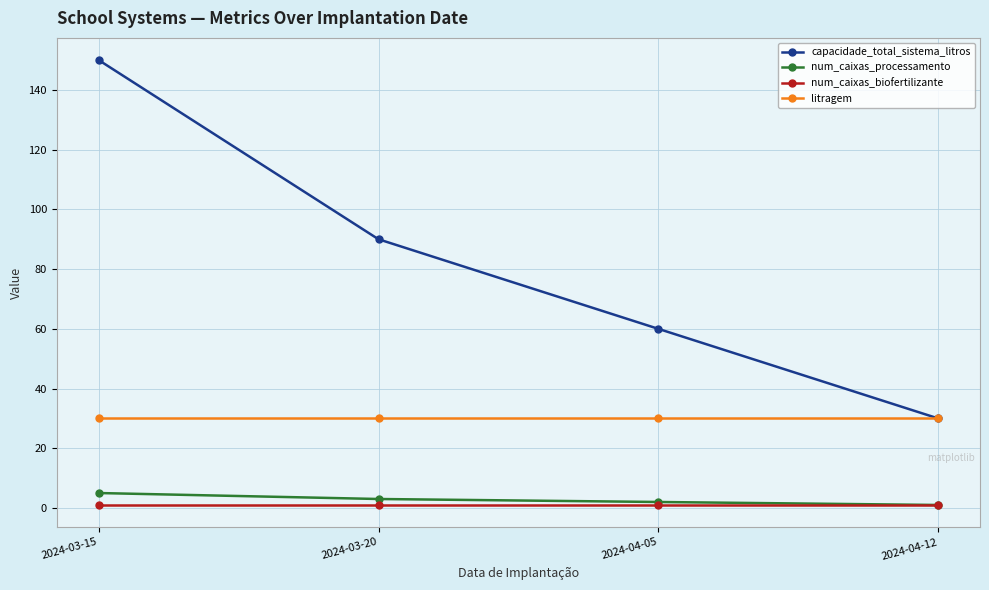

True or false: num_caixas_processamento and litragem cross at least once.

False